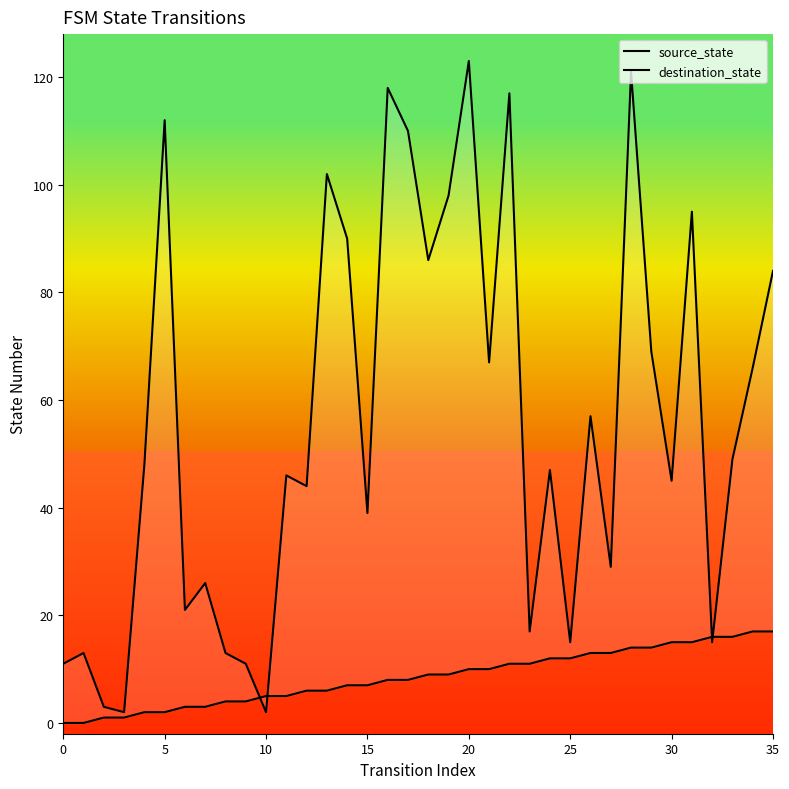

What is the sum of the destination_state values at 11 and 15?

85